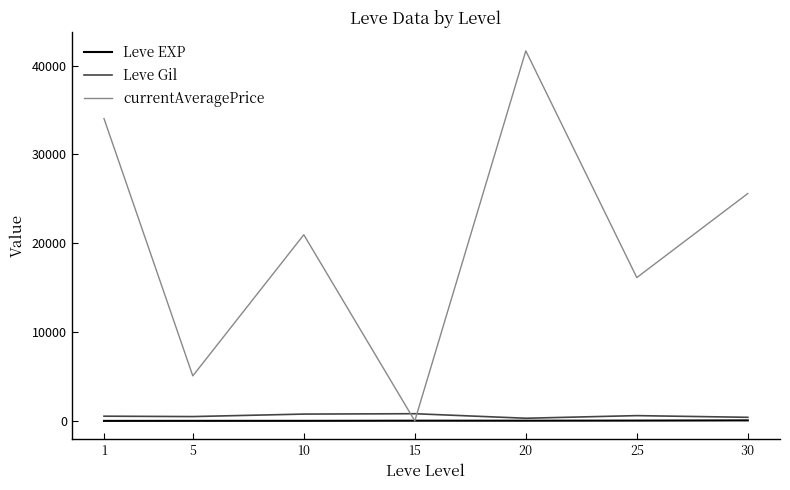

What is the total value across all series at 15?

832.3